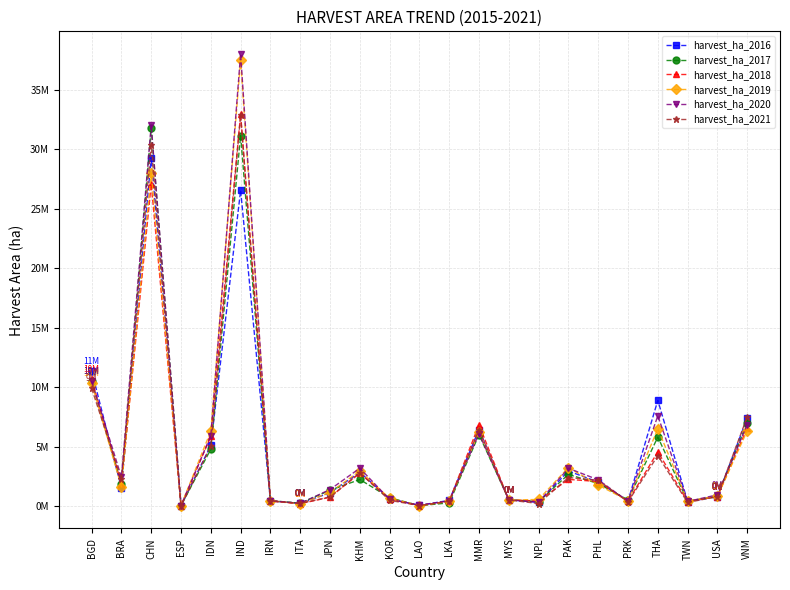

What is the difference between the second highest and minimum values in the harvest_ha_2017 series?

31083851